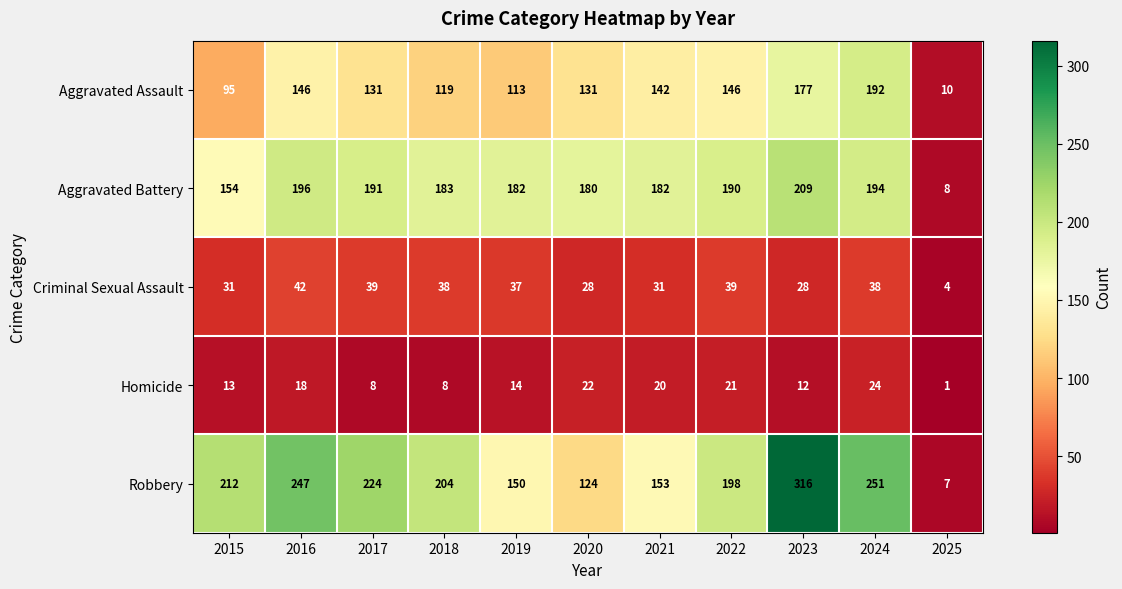

List the labels in order of Robbery value, smallest first.

2025, 2020, 2019, 2021, 2022, 2018, 2015, 2017, 2016, 2024, 2023